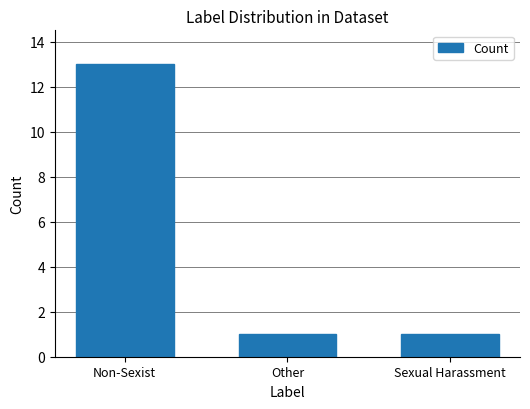

What is the maximum value shown in the chart?

13